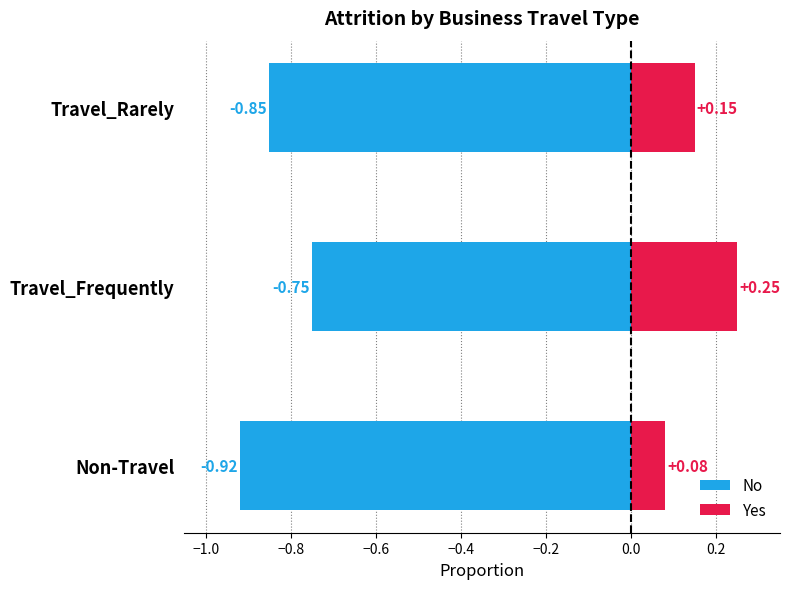

Rank the series by their average value, from lowest to highest.

No, Yes